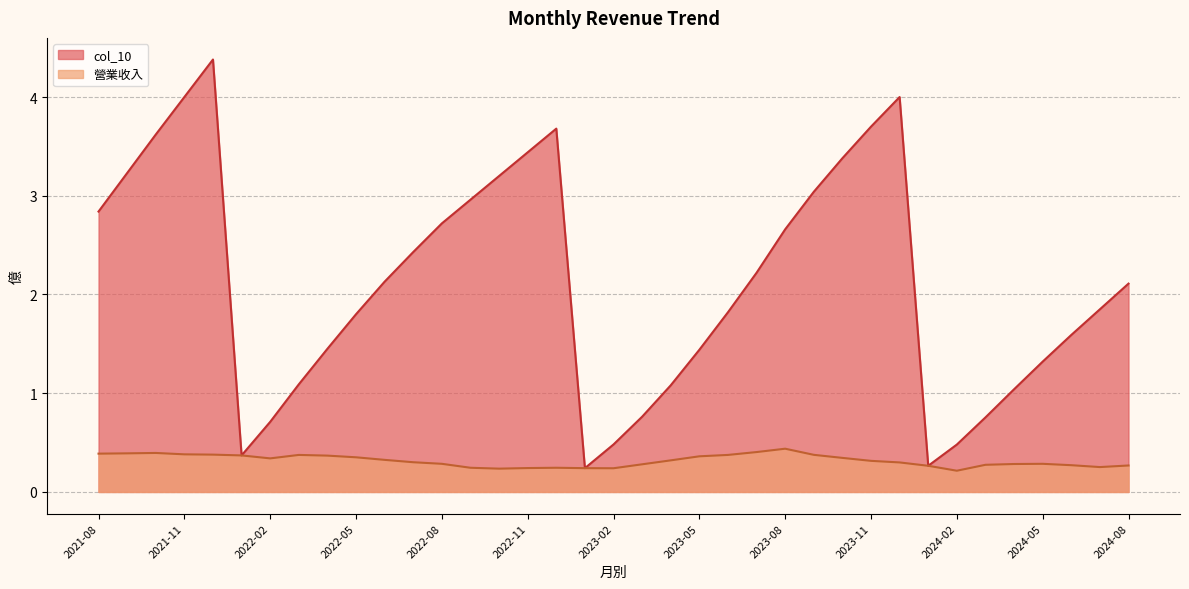

True or false: 營業收入 and col_10 intersect in this chart.

False